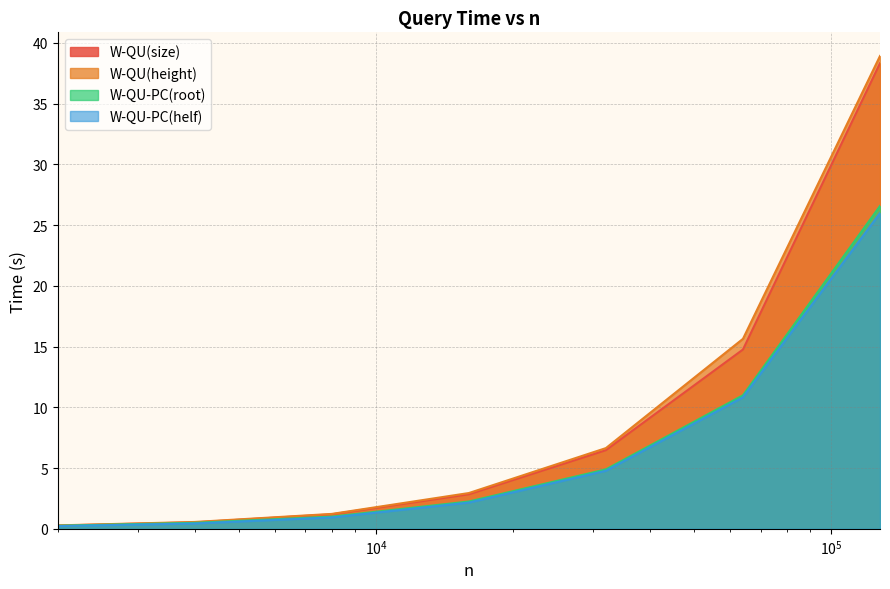

Reading left to right, extract all data points from this chart.

W-QU(size): 2000=0.3	4000=0.5	8000=1.2	16000=2.8	32000=6.5	64000=14.8	128000=38.3
W-QU(height): 2000=0.3	4000=0.6	8000=1.2	16000=2.9	32000=6.6	64000=15.6	128000=38.9
W-QU-PC(root): 2000=0.3	4000=0.5	8000=1.0	16000=2.3	32000=4.9	64000=11.0	128000=26.6
W-QU-PC(helf): 2000=0.2	4000=0.4	8000=0.9	16000=2.2	32000=4.8	64000=10.8	128000=26.0